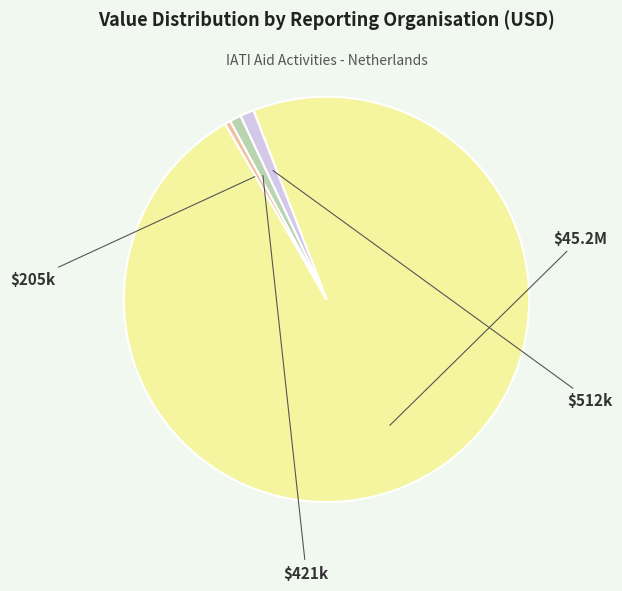

Does any single category account for the majority?

Yes